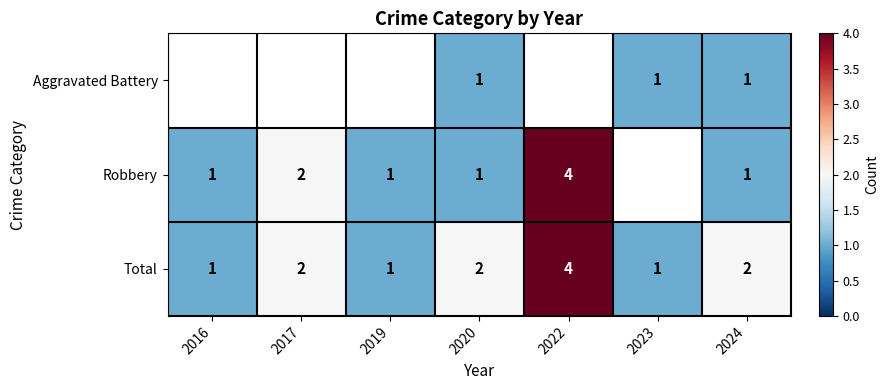

Which category has the highest value in the Total series?

2022